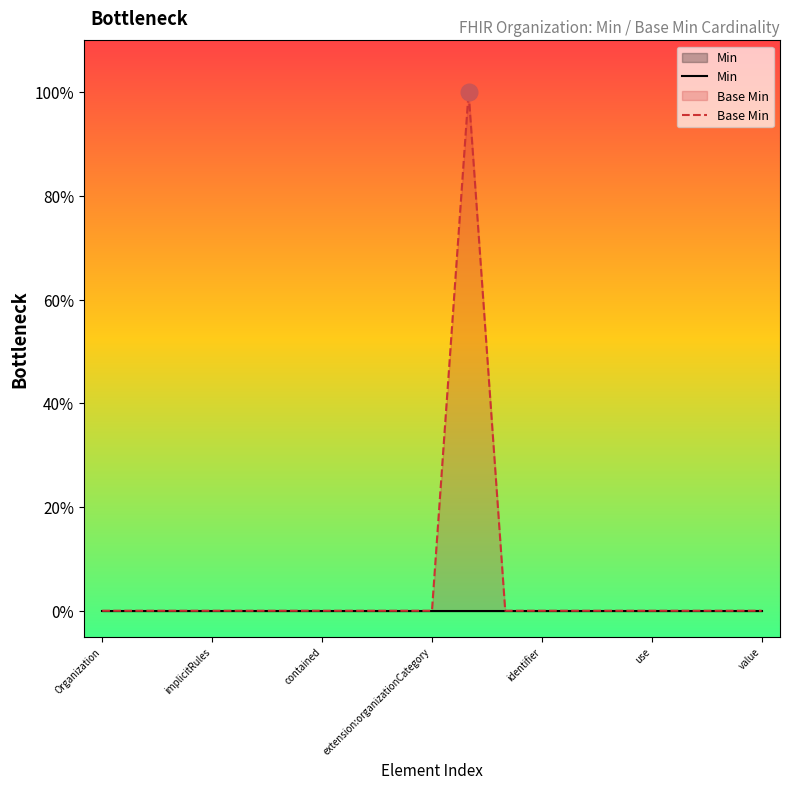

How many lines are shown in the chart?

2